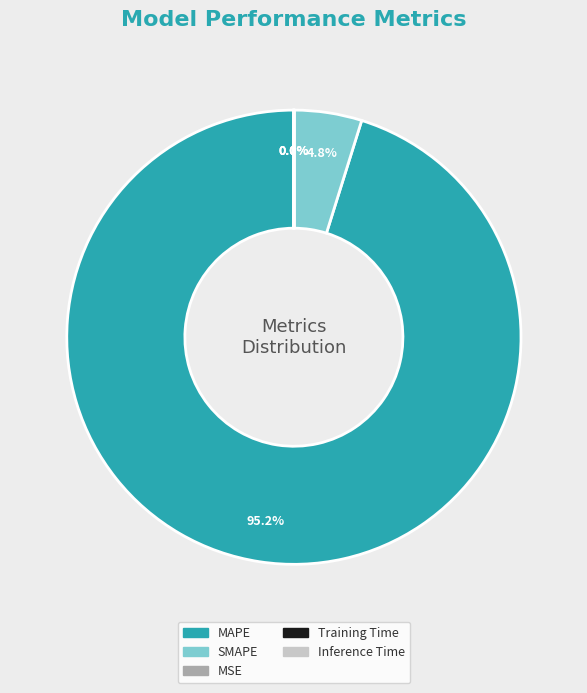

Which has a higher value, SMAPE or MAPE?

MAPE